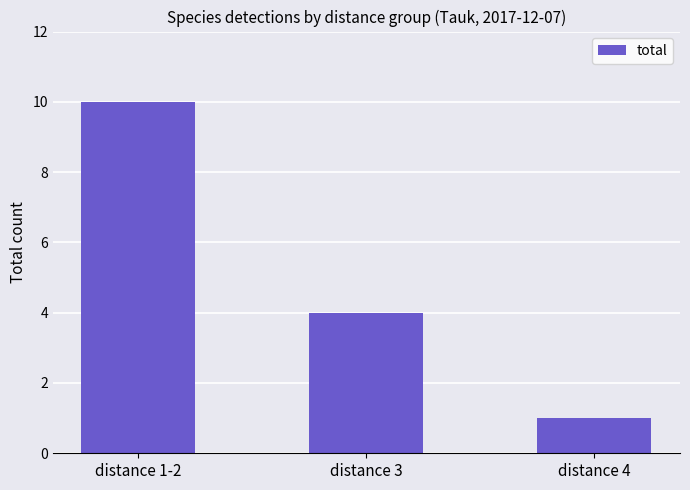

What is the minimum value shown in the chart?

1